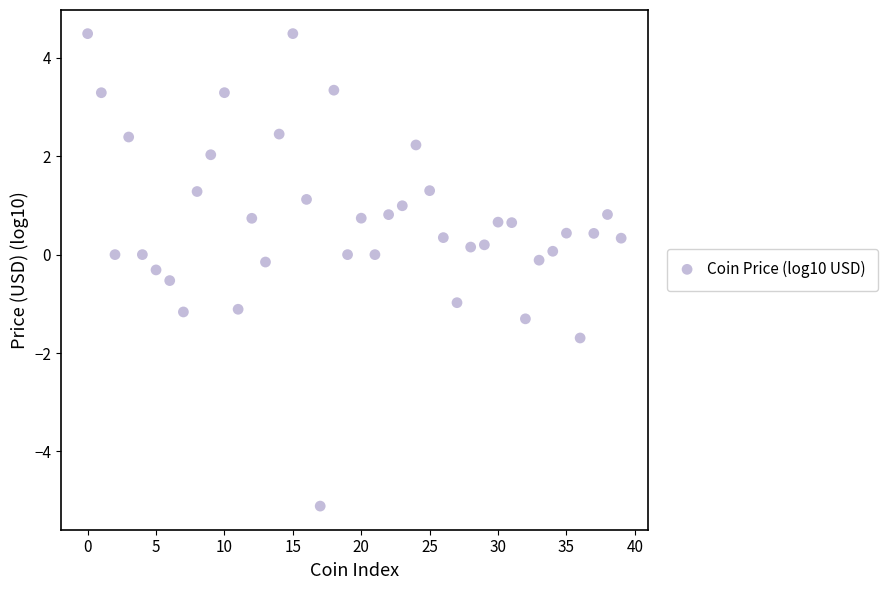

What is the range of Y values (max minus min)?

9.6